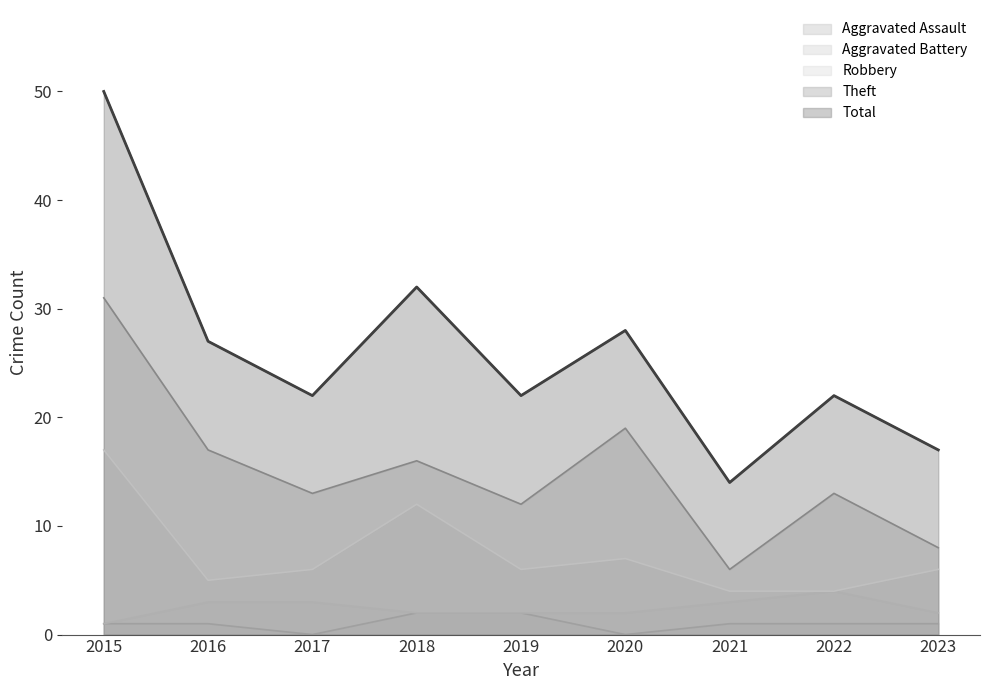

What is the total value across all series at 2019?

44